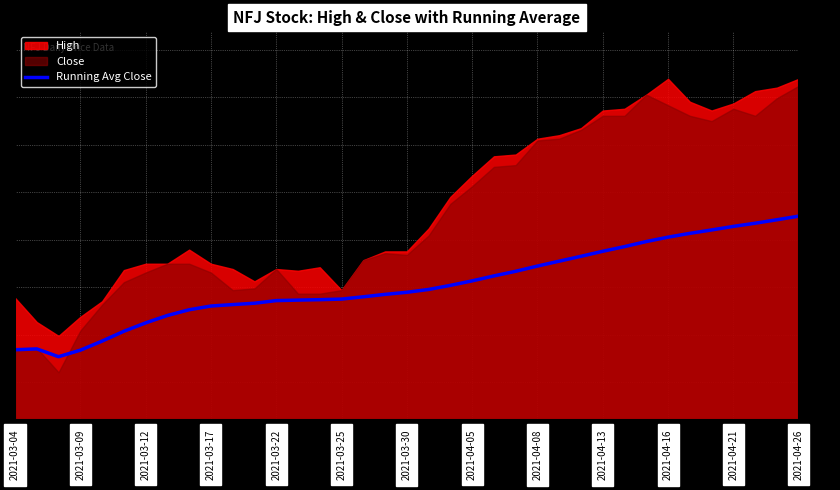

Is it true that Running Avg Close equals 16.6 at 2021-04-05?

False